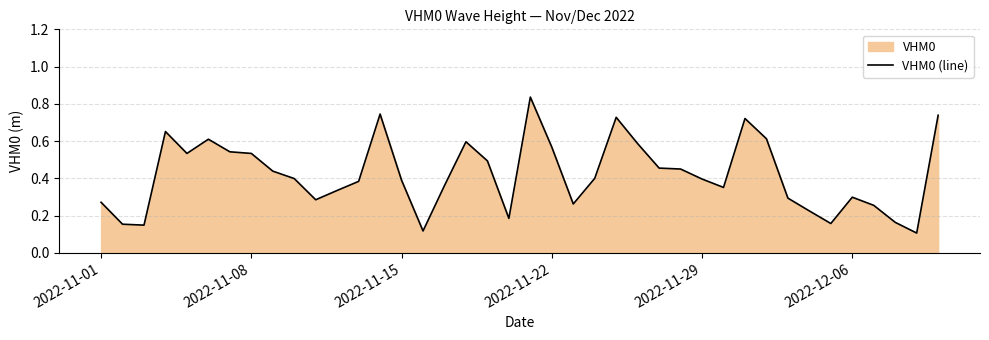

How many values are between 0 and 1?

40